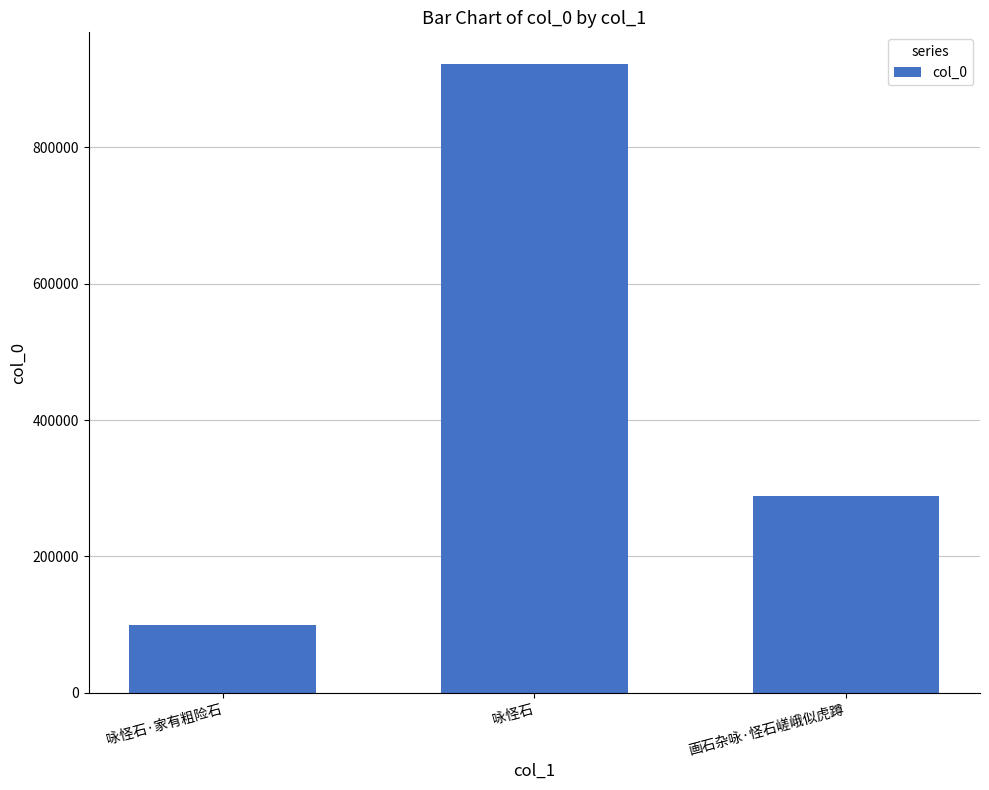

List the labels in order of value, largest first.

咏怪石, 画石杂咏·怪石嵯峨似虎蹲, 咏怪石·家有粗险石